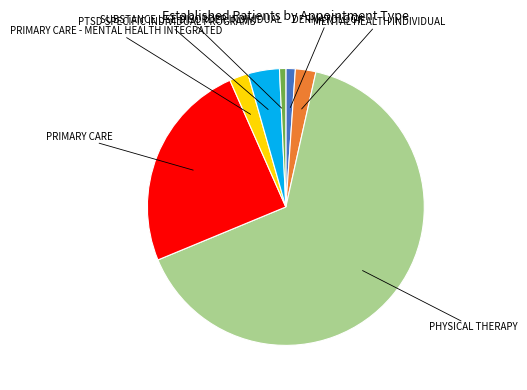

How many segments does this pie chart have?

7